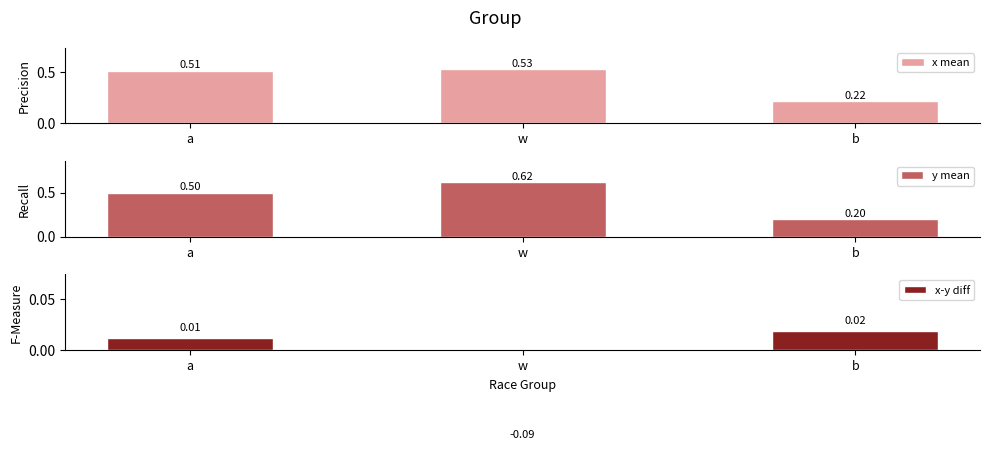

At which label does x-y diff first exceed 0?

a